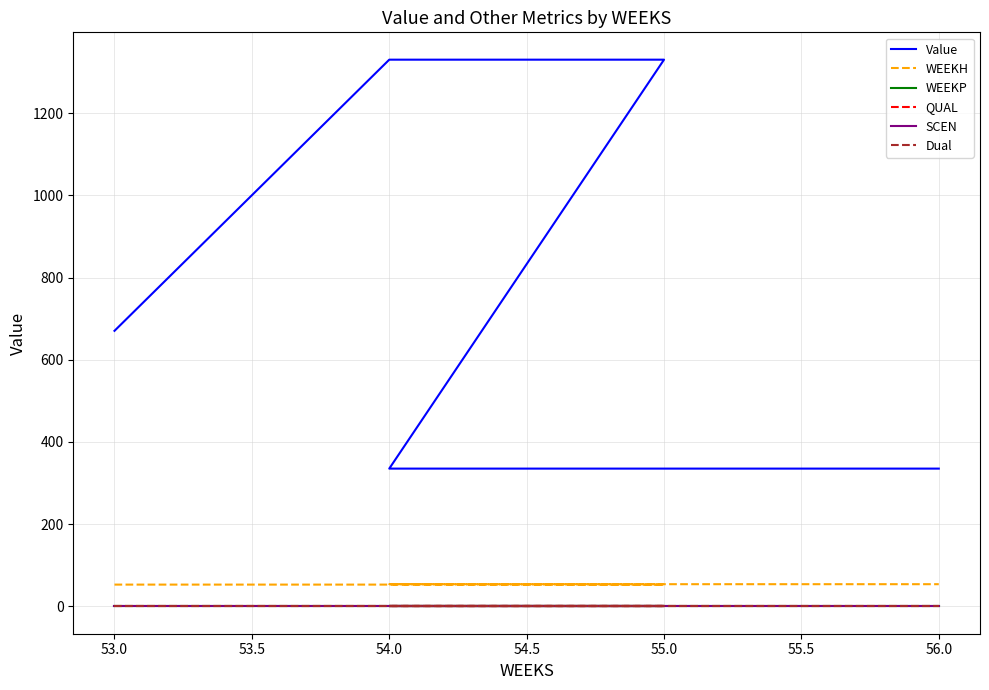

What is the spread (max minus min) of values at 55.0?

1330.0